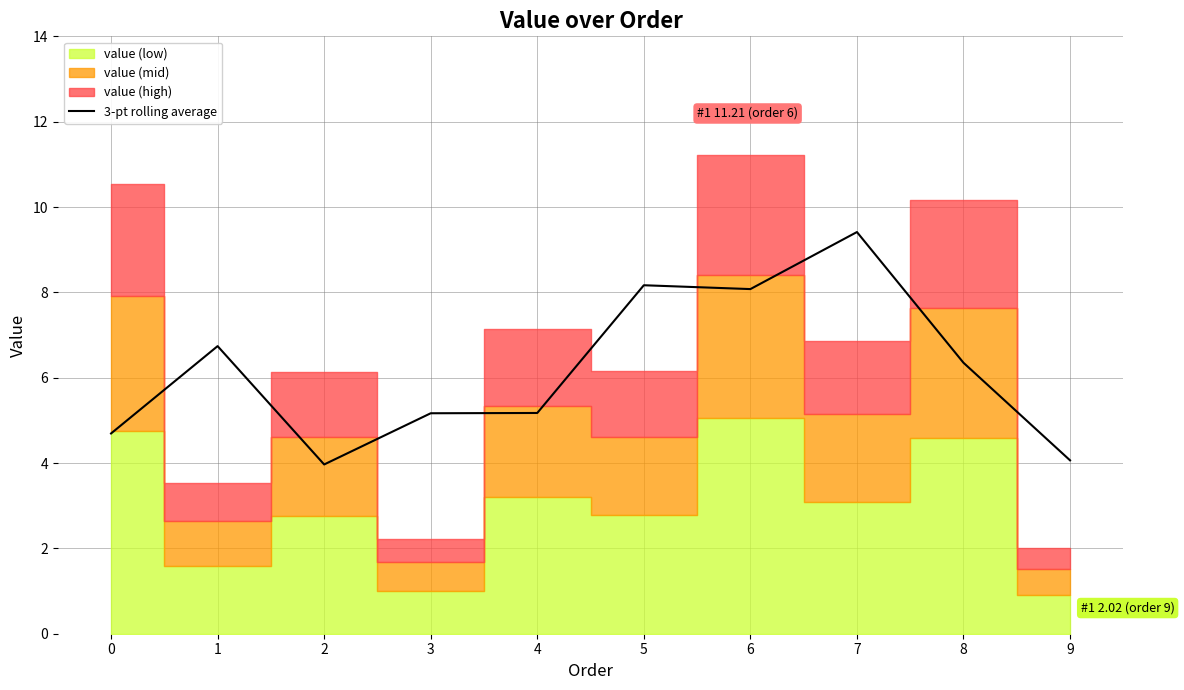

How many lines are shown in the chart?

1